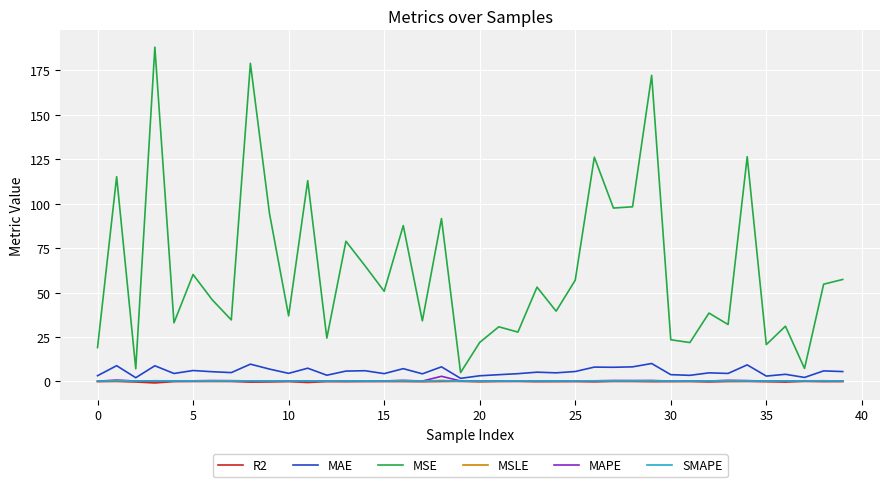

True or false: MSE and MAPE intersect in this chart.

False